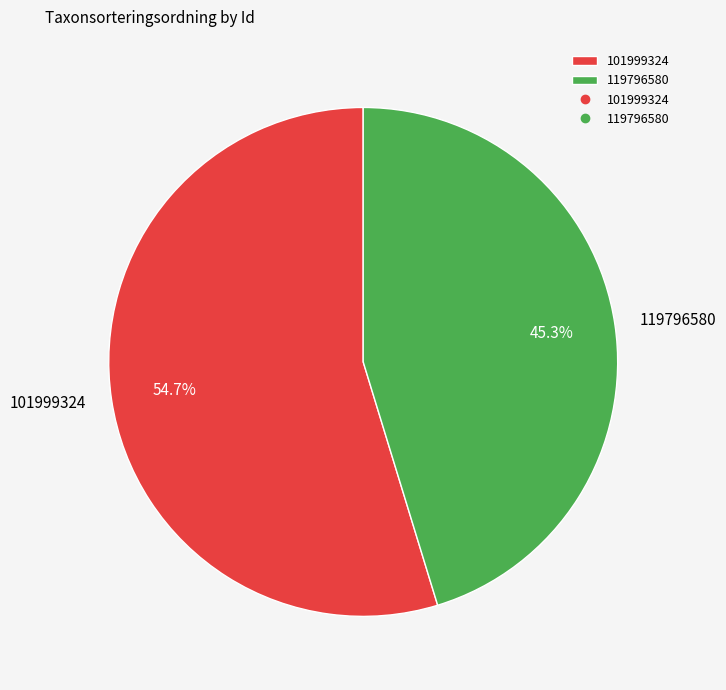

What percentage is the 101999324 slice, to the nearest percent?

55%